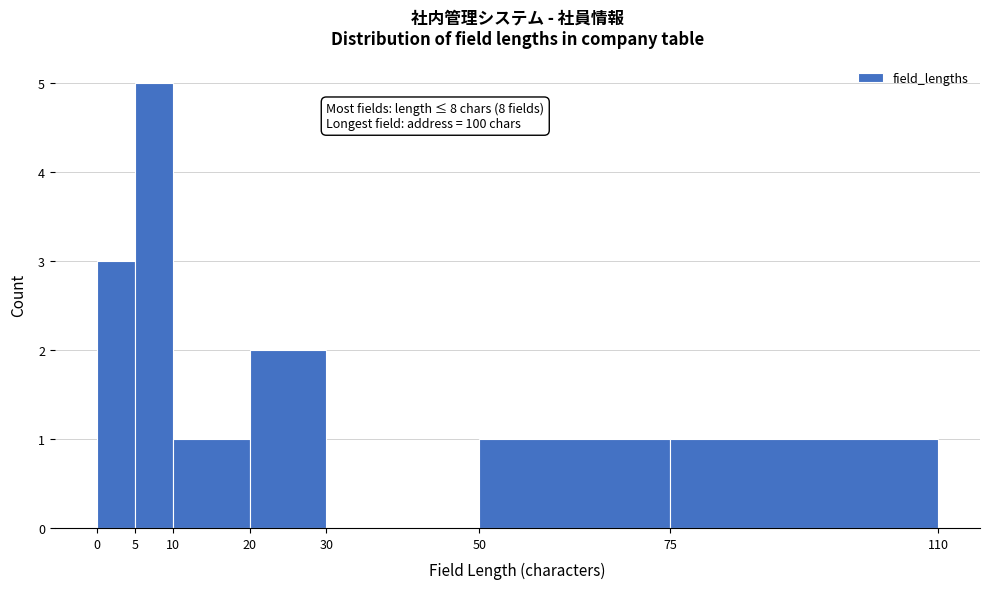

Over which range of the x-axis is the bar tallest?

5 to 10